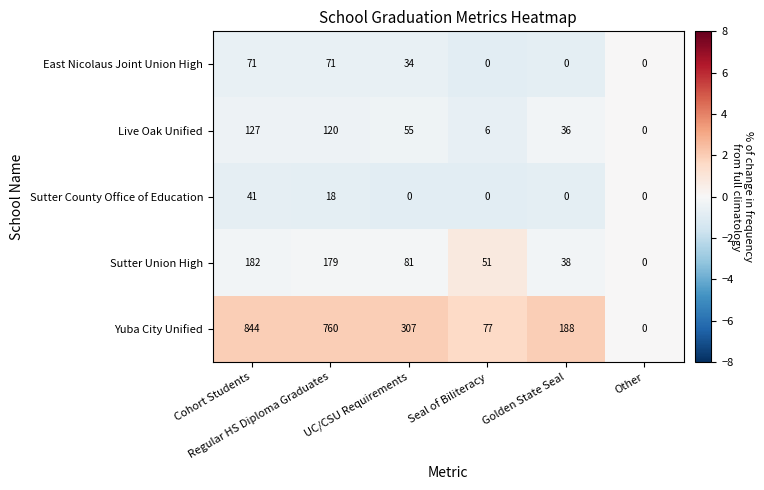

At how many categories does at least one series exceed 1?

5